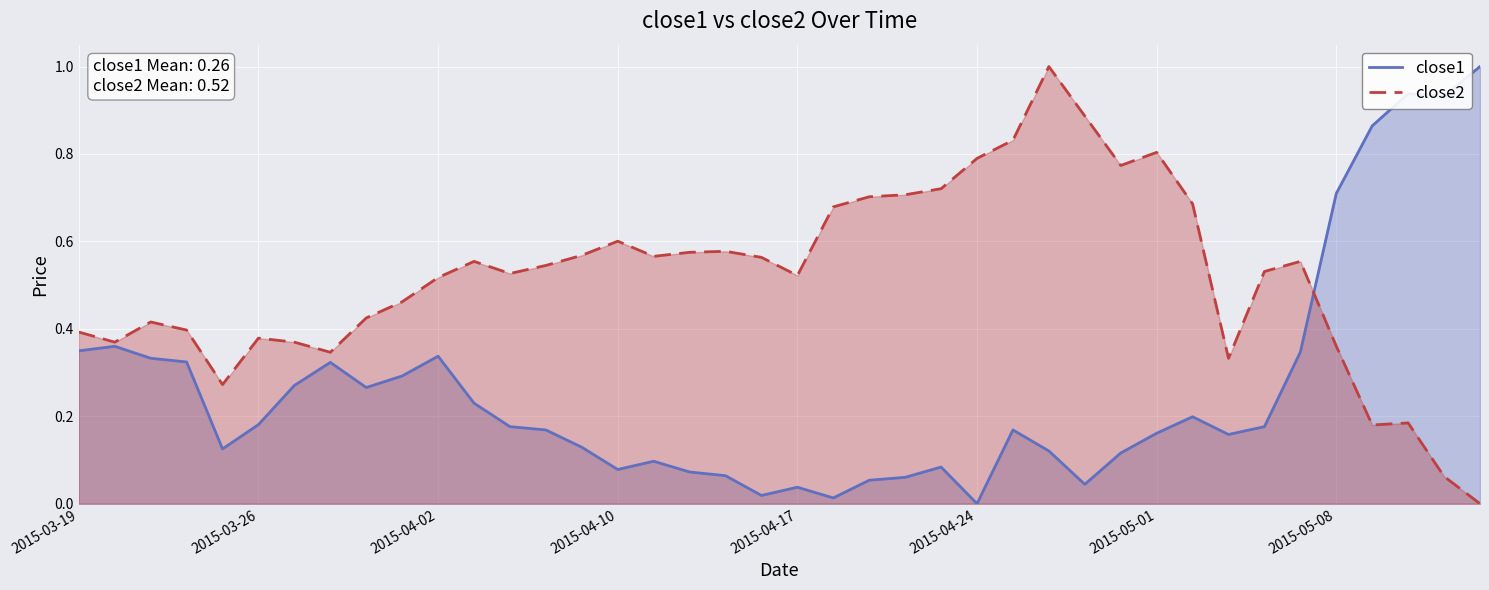

What is the difference between the maximum and minimum values in the close2 series?

1.0